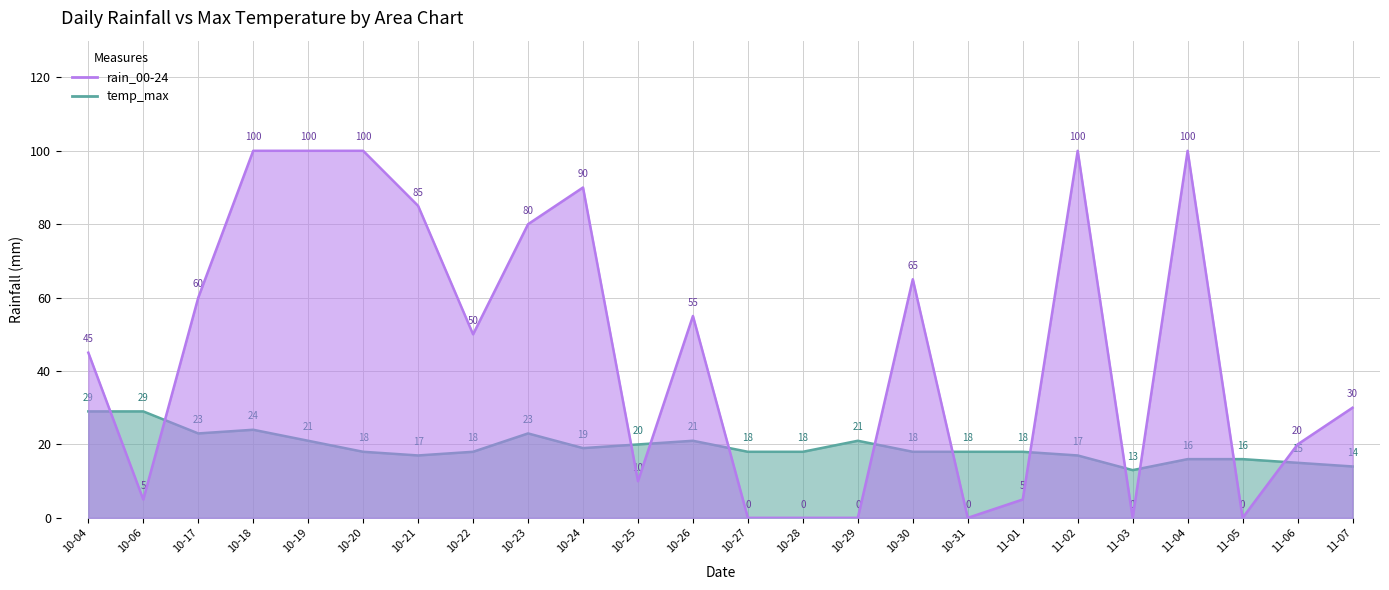

How many lines are shown in the chart?

2